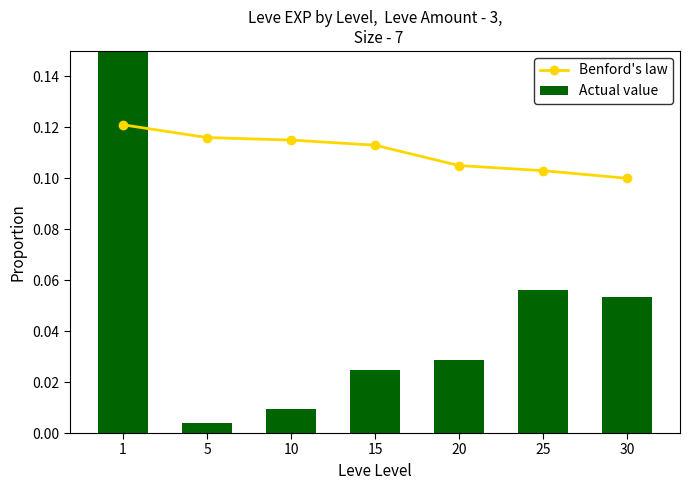

Is it true that Benford's law equals 0.0 at 30?

False